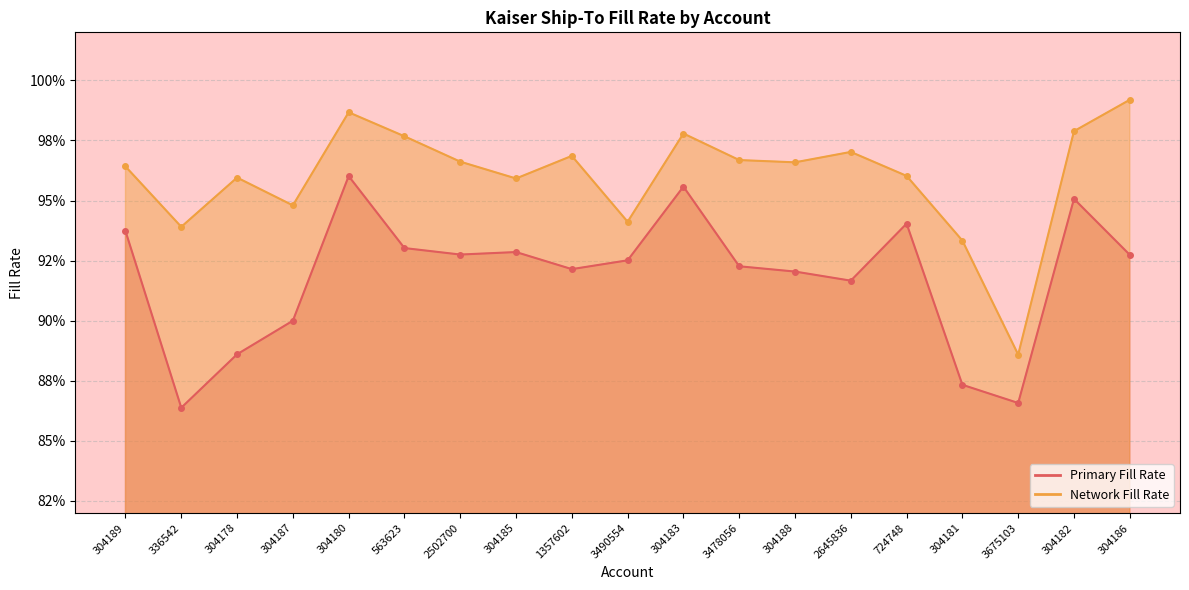

Reading left to right, list all the values displayed in this chart.

Primary Fill Rate: 304189=0.9	336542=0.9	304178=0.9	304187=0.9	304180=1.0	563623=0.9	2502700=0.9	304185=0.9	1357602=0.9	3490554=0.9	304183=1.0	3478056=0.9	304188=0.9	2645836=0.9	724748=0.9	304181=0.9	3675103=0.9	304182=1.0	304186=0.9
Network Fill Rate: 304189=1.0	336542=0.9	304178=1.0	304187=0.9	304180=1.0	563623=1.0	2502700=1.0	304185=1.0	1357602=1.0	3490554=0.9	304183=1.0	3478056=1.0	304188=1.0	2645836=1.0	724748=1.0	304181=0.9	3675103=0.9	304182=1.0	304186=1.0